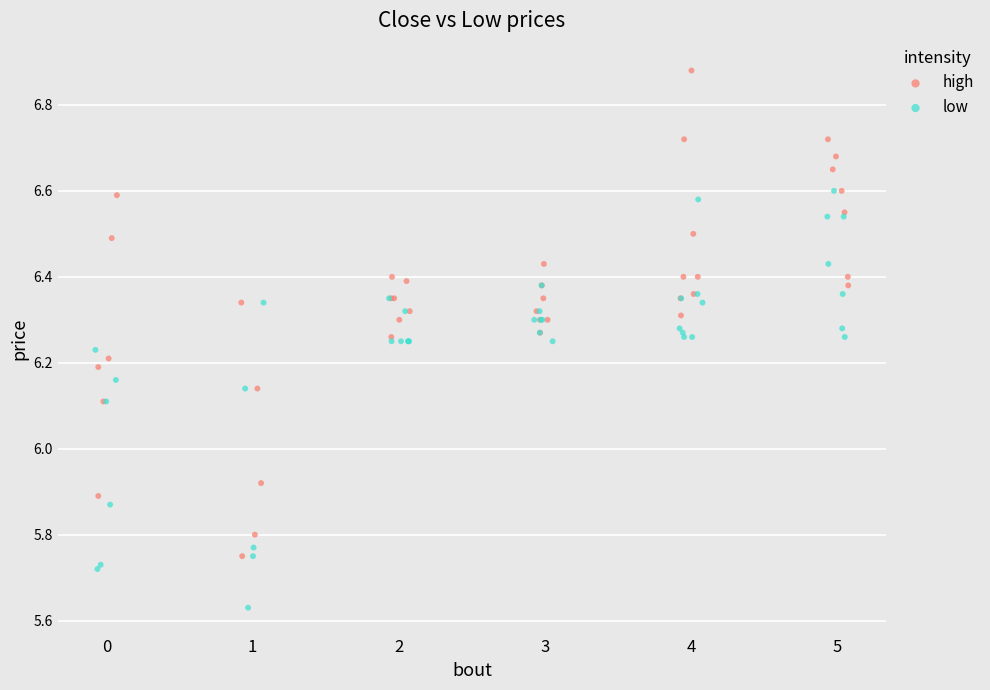

Which series reaches the minimum Y coordinate?

low